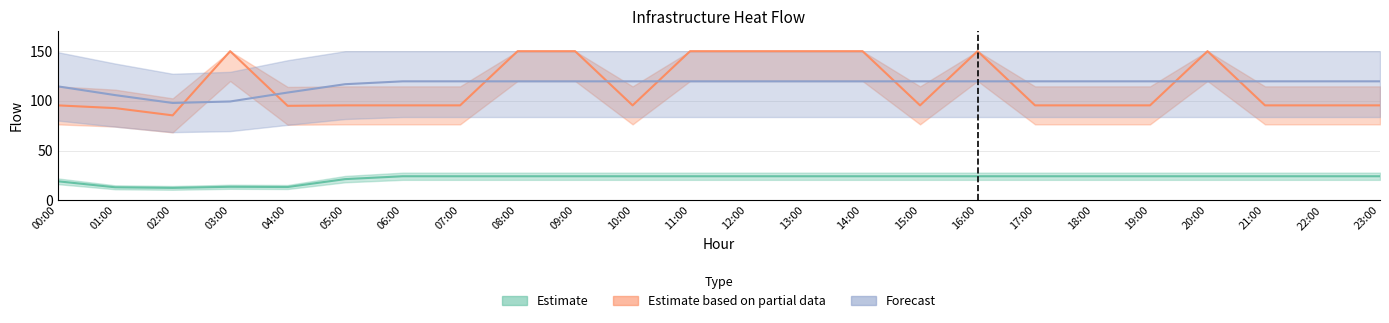

What is the average value of the Estimate based on partial data series?

115.4